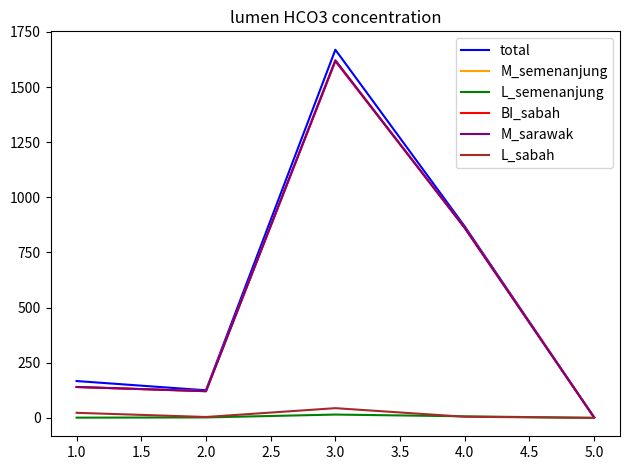

Count the number of categories in the chart.

5